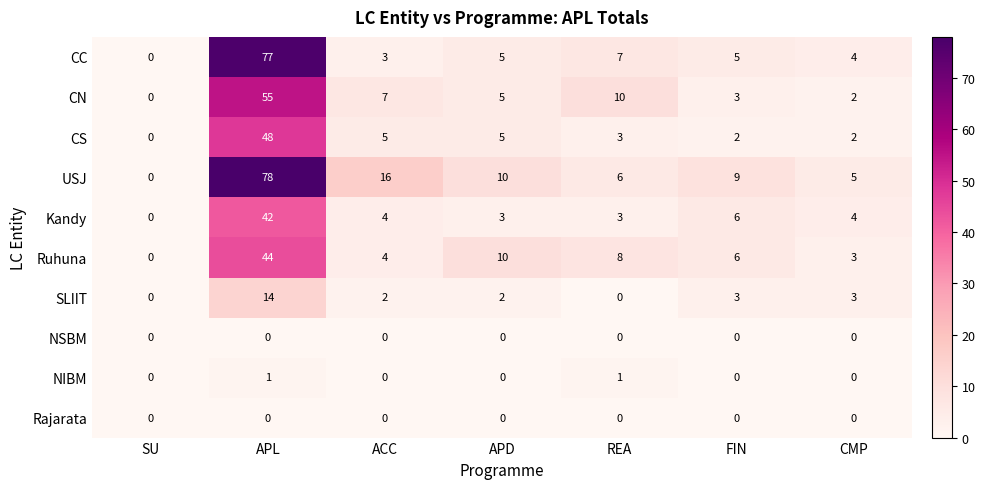

What is the greatest value displayed?

78